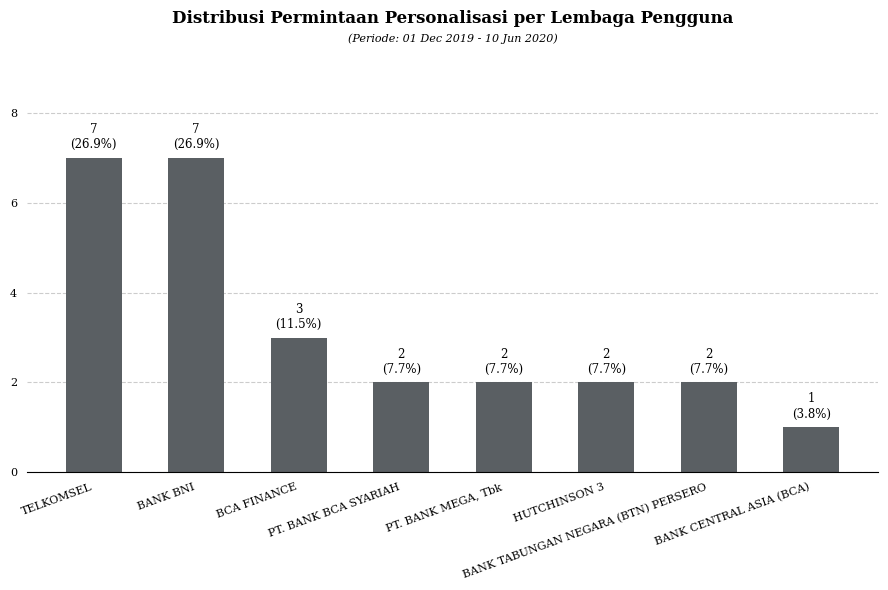

Reading left to right, extract all data points from this chart.

TELKOMSEL=7	BANK BNI=7	BCA FINANCE=3	PT. BANK BCA SYARIAH=2	PT. BANK MEGA, Tbk=2	HUTCHINSON 3=2	BANK TABUNGAN NEGARA (BTN) PERSERO=2	BANK CENTRAL ASIA (BCA)=1